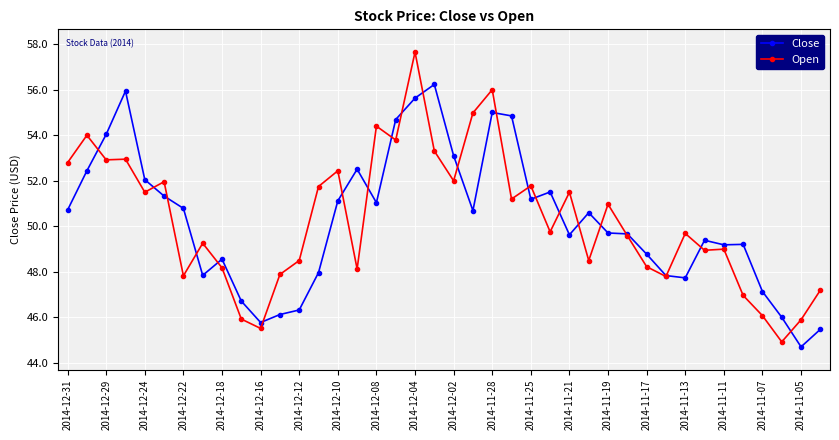

What is the value of the Open point at the 7th from the left?

47.8